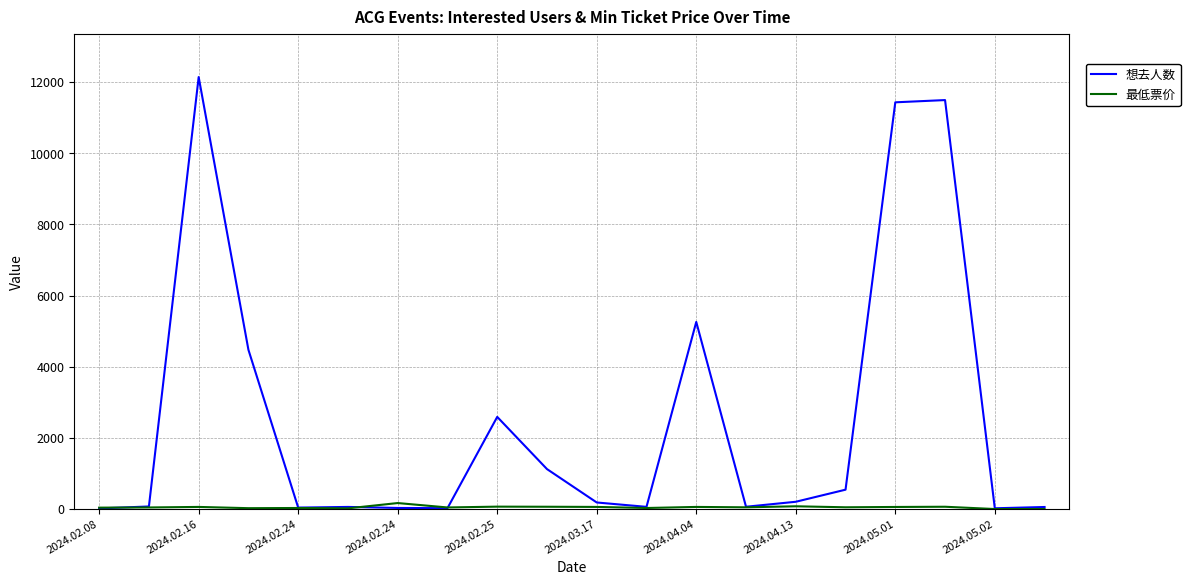

Which series has the largest range (max minus min)?

想去人数